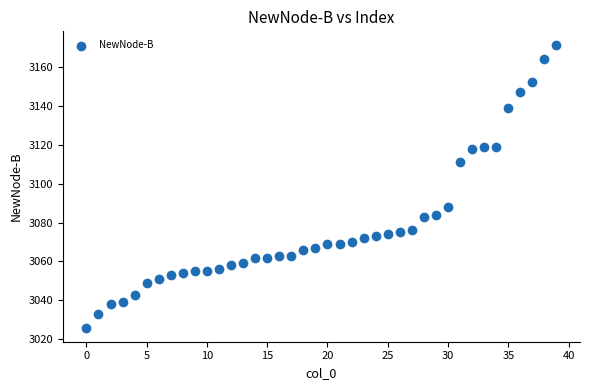

What is the range of Y values (max minus min)?

145